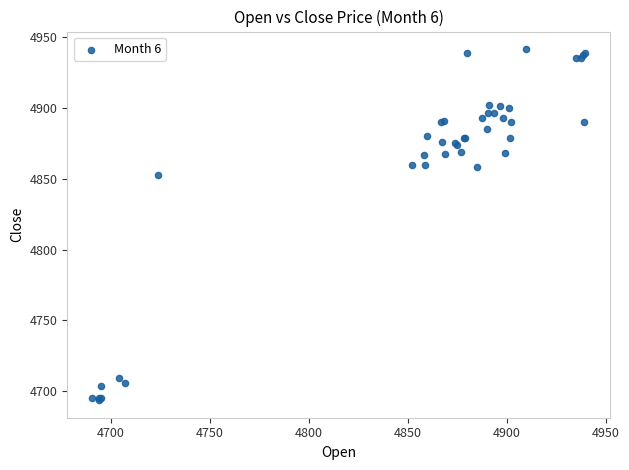

What Y value in the scatter plot is closest to 4817?

4853.0